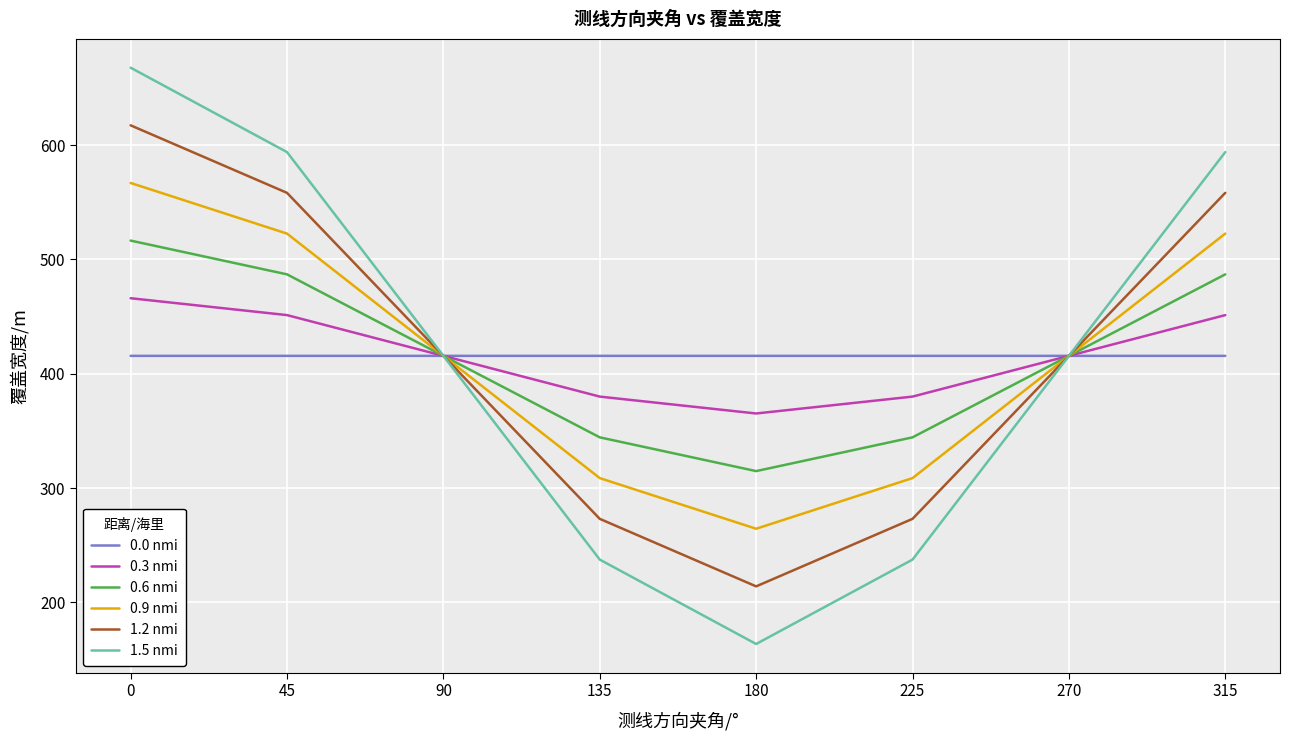

Where is the first local minimum for 0.6 nmi?

180